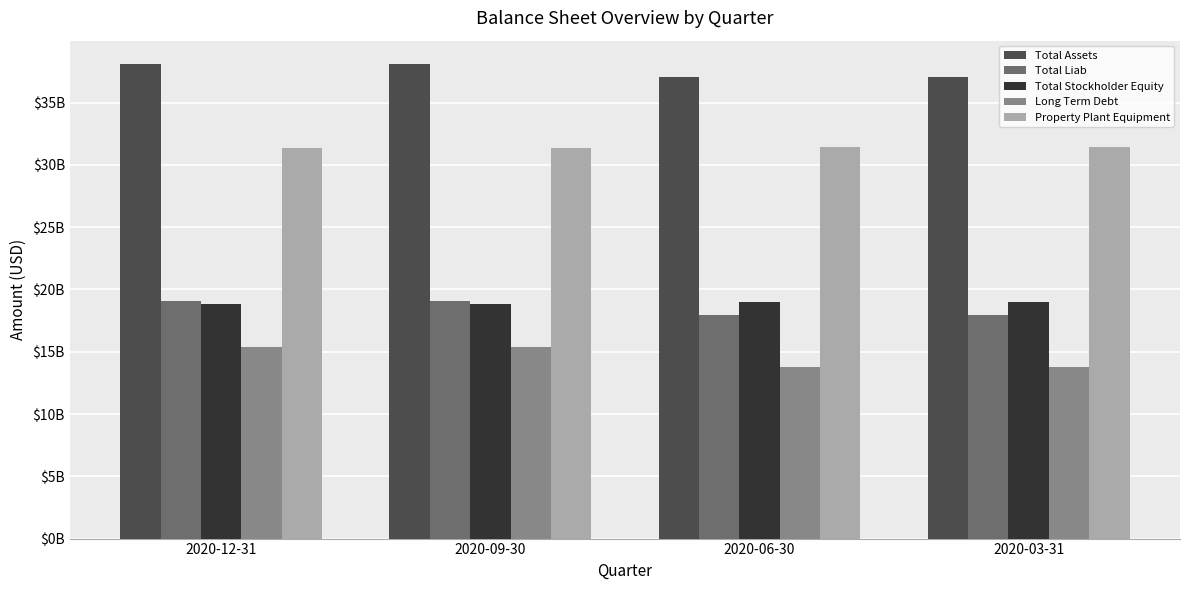

What is the difference between the highest and lowest values at 2020-09-30?

22692800000